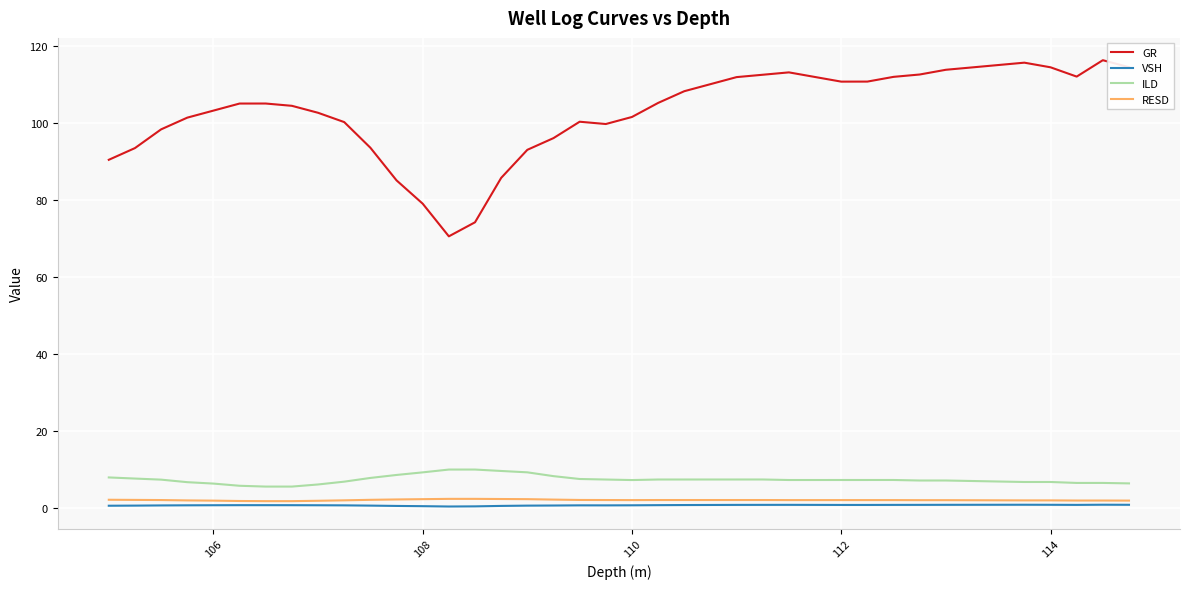

Rank the series by their maximum value, from lowest to highest.

VSH, RESD, ILD, GR